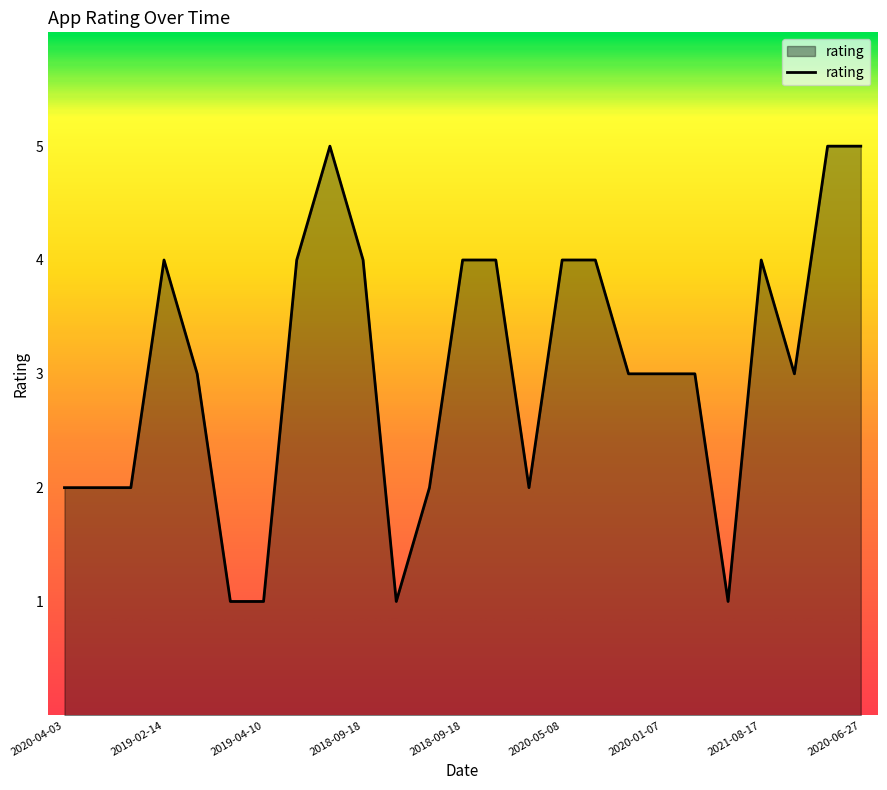

Does the chart display data point markers on the line(s)?

No